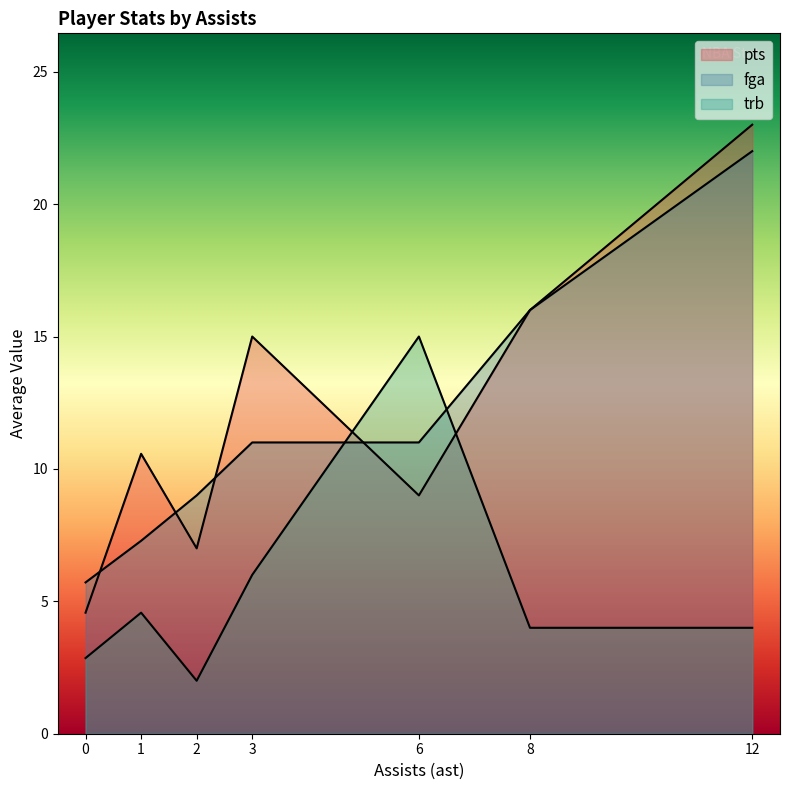

How many distinct data groups are displayed?

3